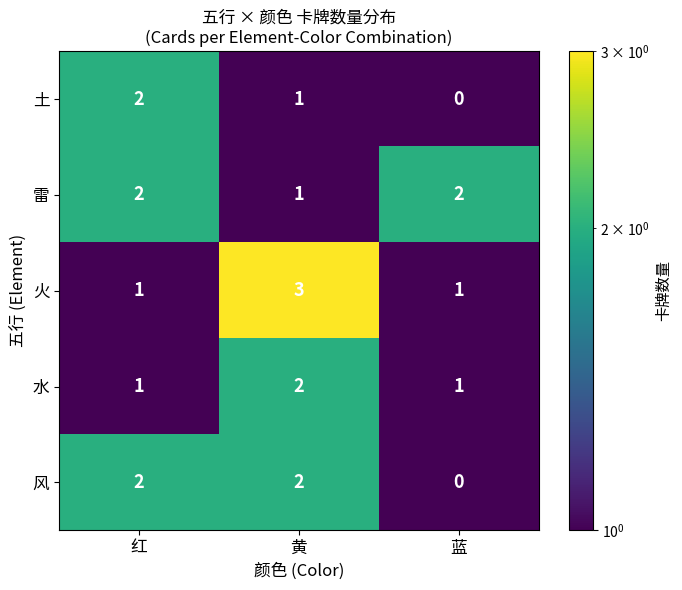

The value of 土 at 黄 is 1. True or false?

True